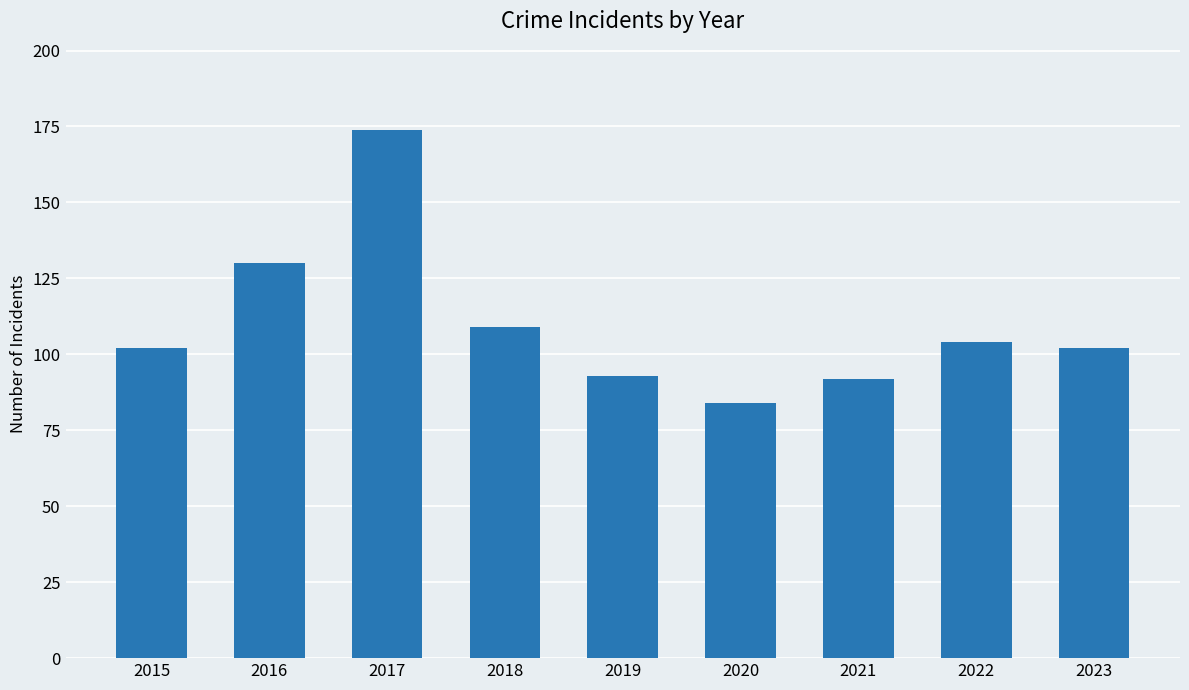

Which has a higher value, 2017 or 2015?

2017